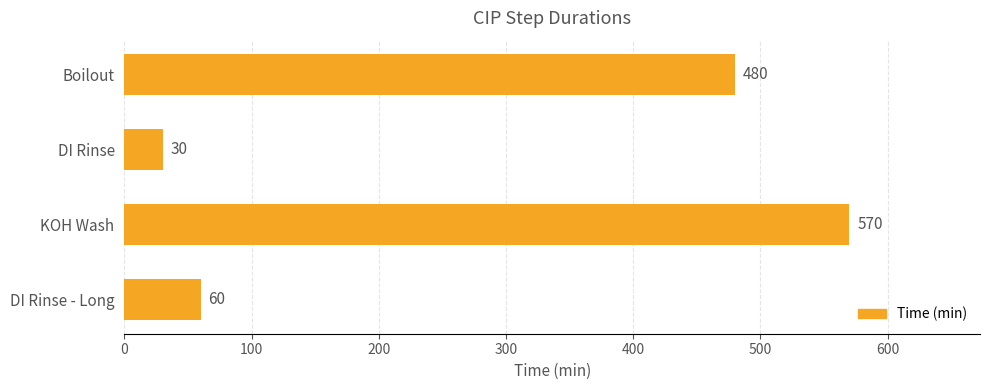

What value does the data have at Boilout?

480